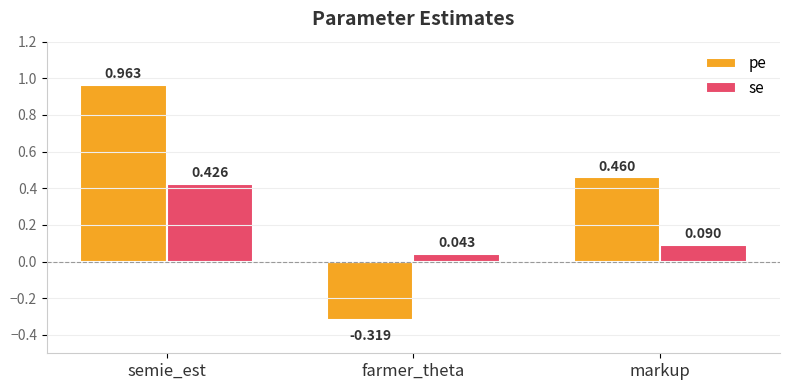

List the labels in order of pe value, smallest first.

farmer_theta, markup, semie_est